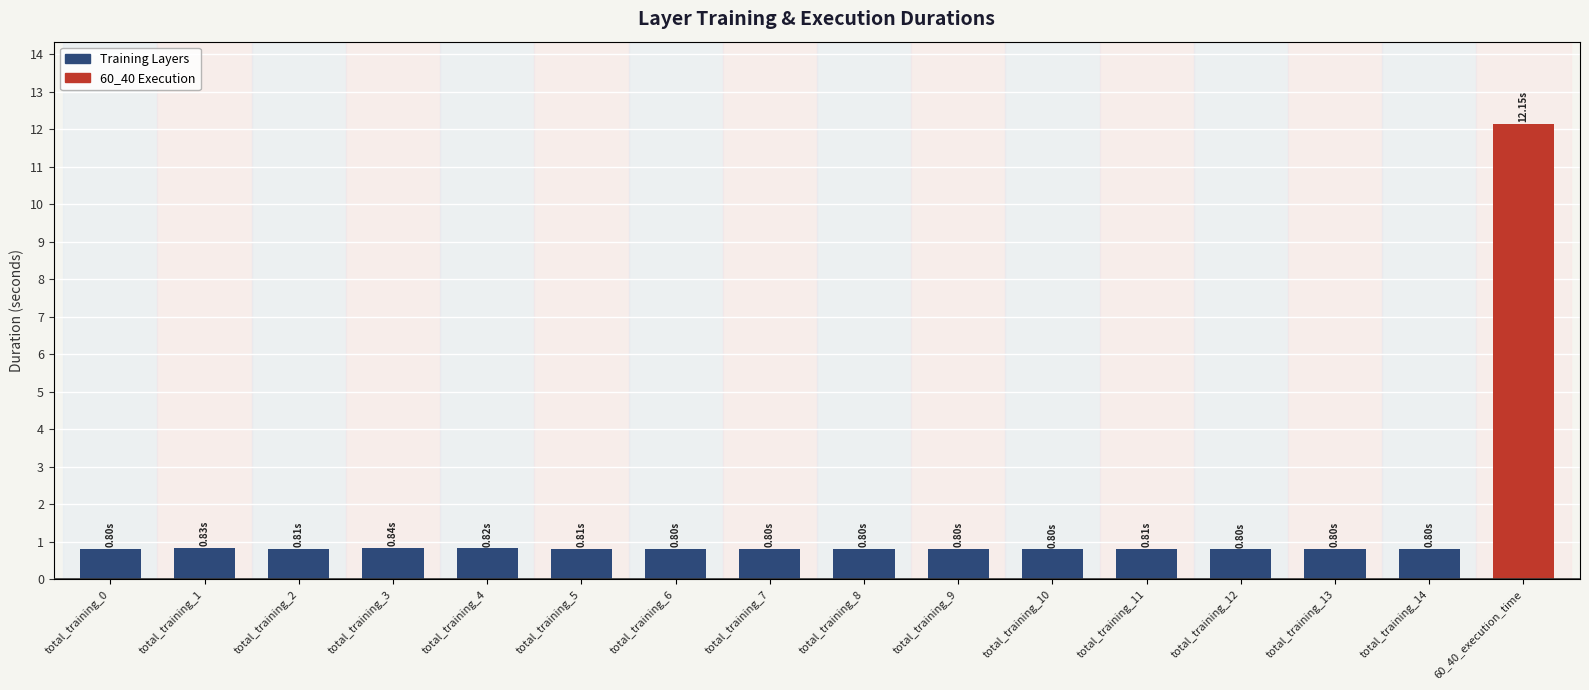

How many distinct data groups are displayed?

1